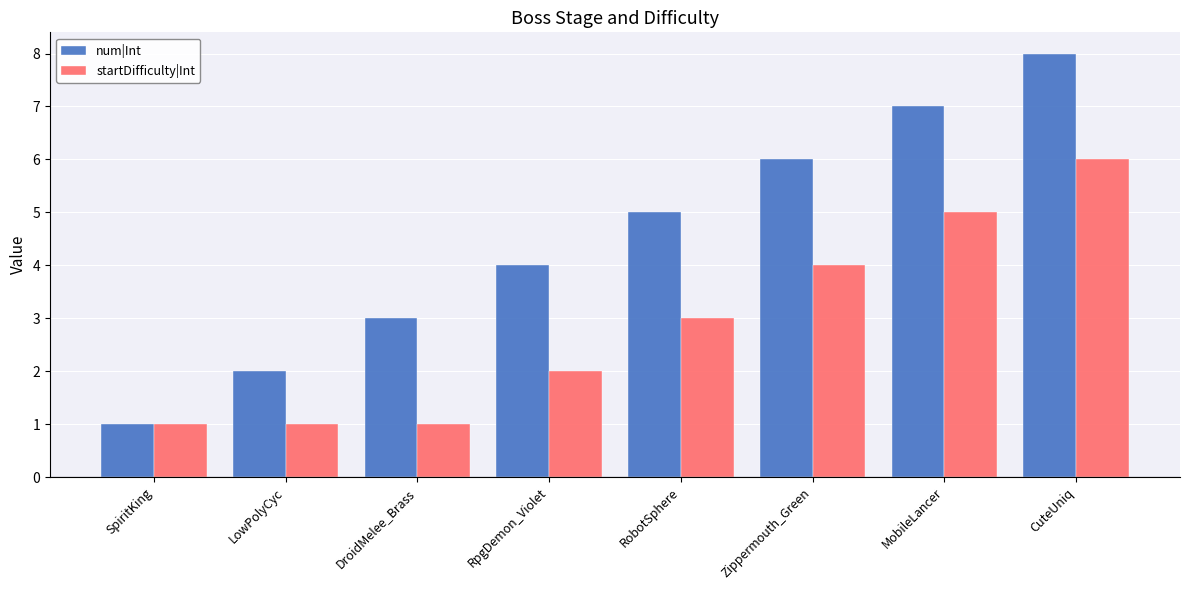

What is the sum of all startDifficulty|Int values?

23